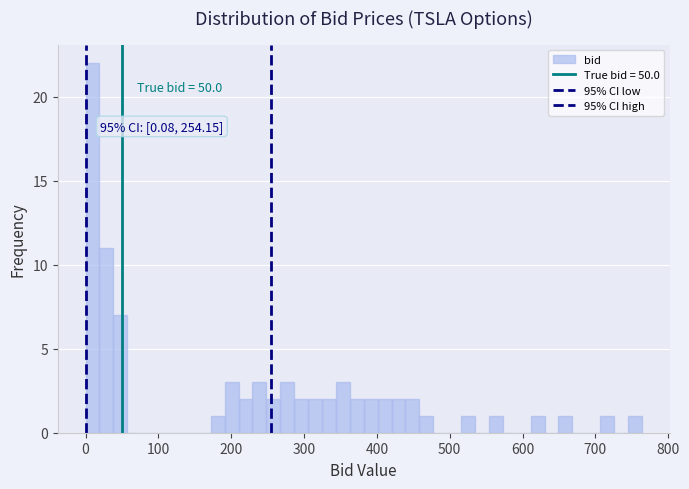

Around what value on the x-axis is the tallest bar? Give the approximate position of its centre, as read against the axis.

10